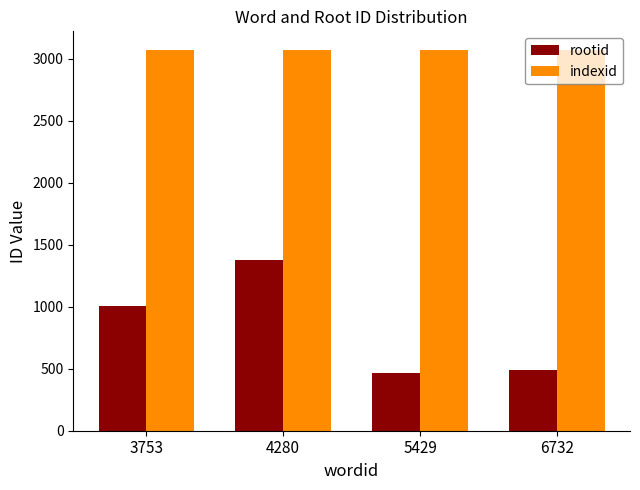

The rootid series shows 1008 at 3753. True or false?

True